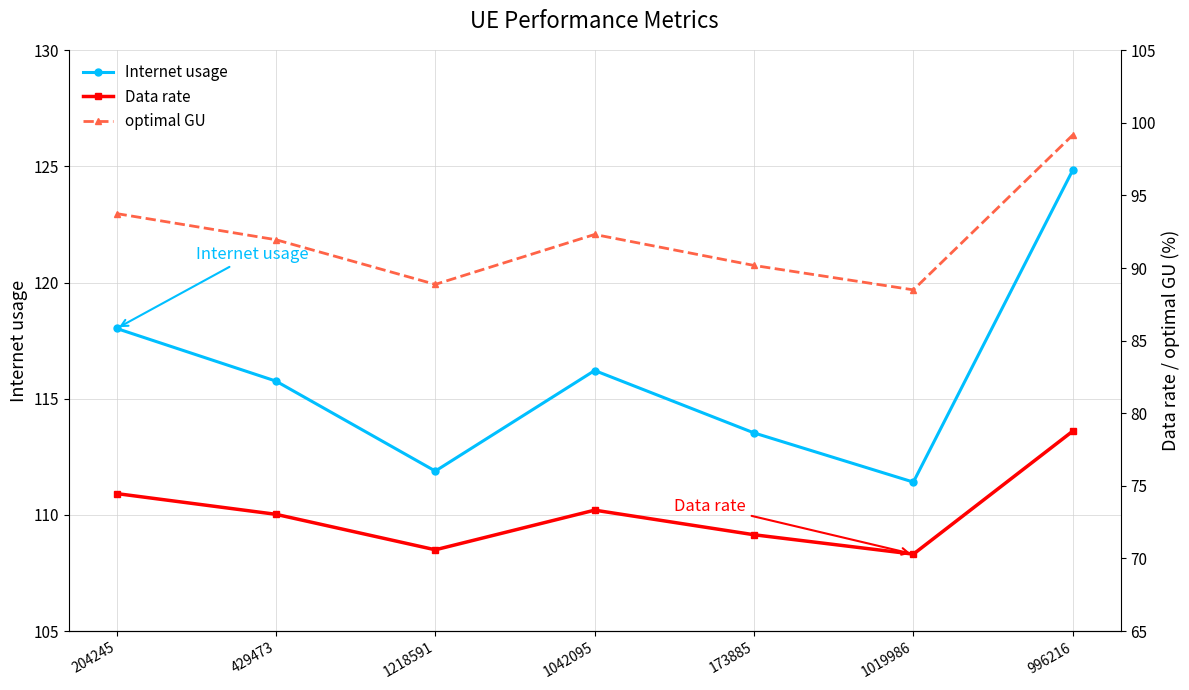

Between 1042095 and 429473, which is larger?

1042095